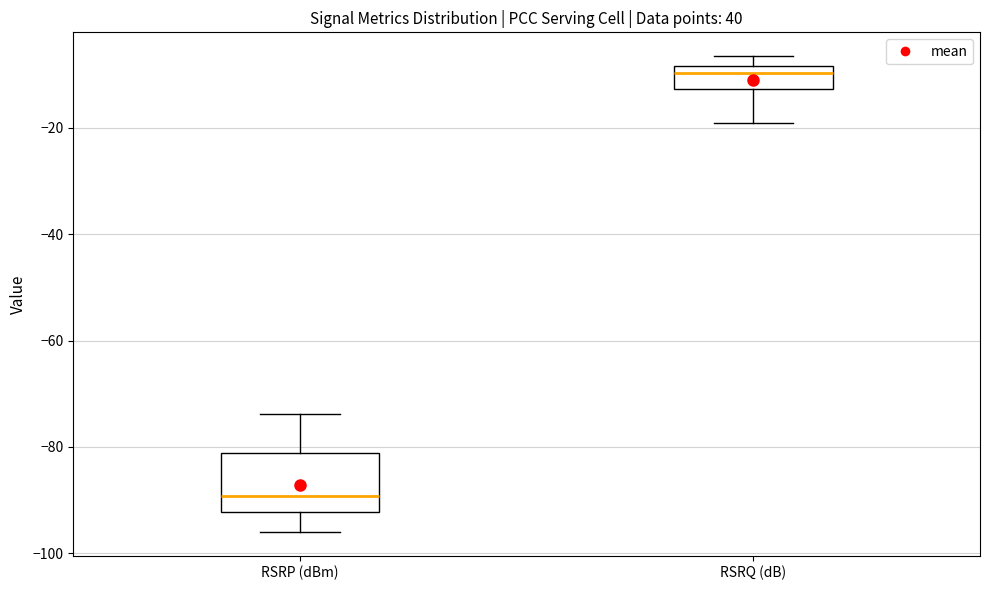

Where is the upper edge of the box for RSRP (dBm) on the y-axis? The values are not printed on the chart, so give them approximately, as read against the axis.

-82